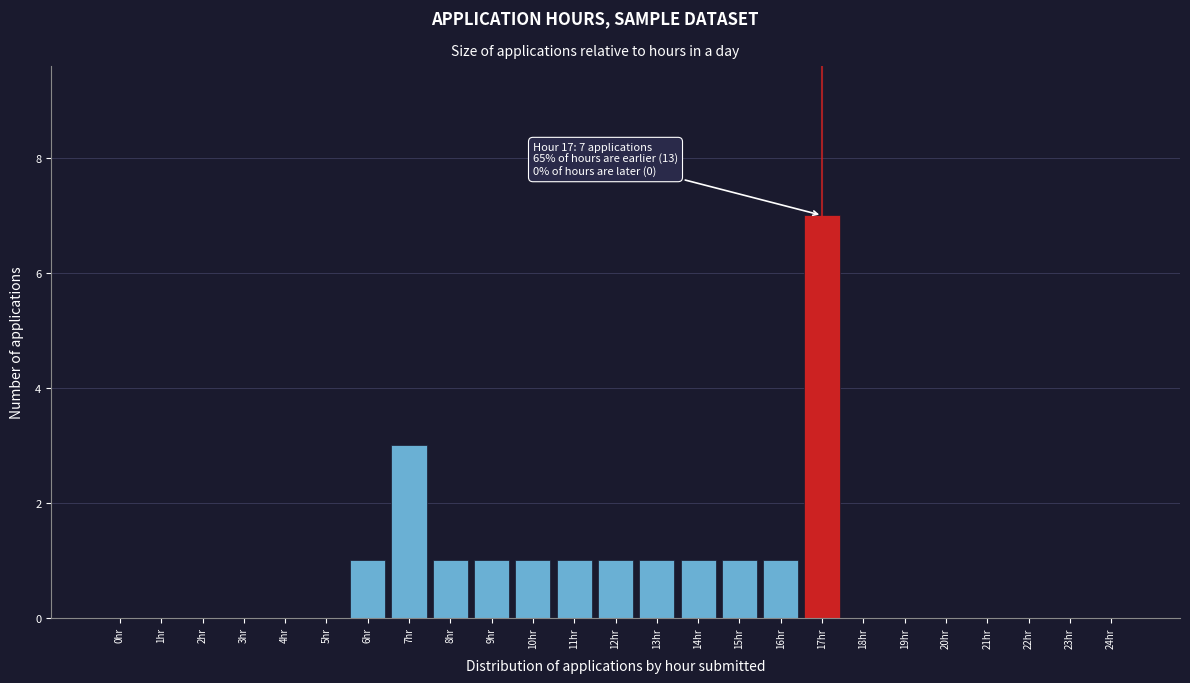

Reading left to right, extract all data points from this chart.

0hr=0	1hr=0	2hr=0	3hr=0	4hr=0	5hr=0	6hr=1	7hr=3	8hr=1	9hr=1	10hr=1	11hr=1	12hr=1	13hr=1	14hr=1	15hr=1	16hr=1	17hr=7	18hr=0	19hr=0	20hr=0	21hr=0	22hr=0	23hr=0	24hr=0